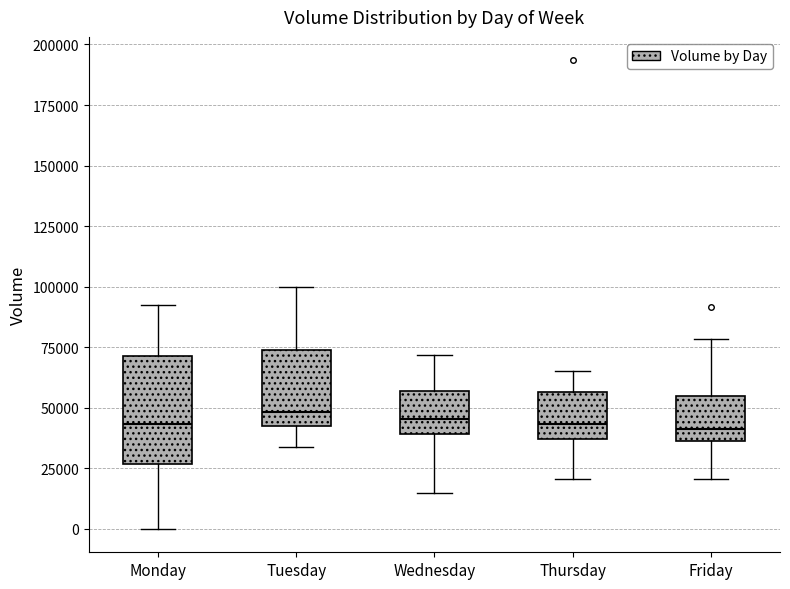

Where does the upper whisker of the box for Friday end on the y-axis? The values are not printed on the chart, so give them approximately, as read against the axis.

80000